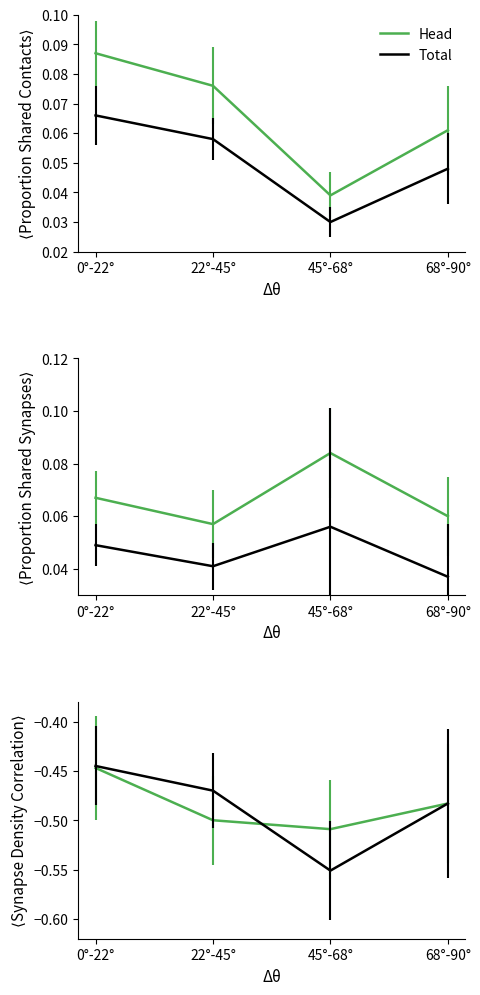

Rank the categories by Head value from highest to lowest.

0°-22°, 68°-90°, 22°-45°, 45°-68°